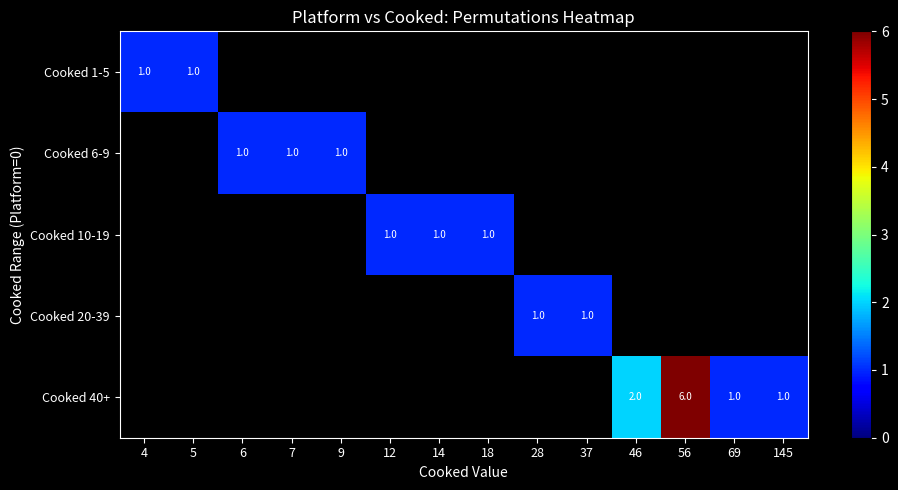

Is it true that Cooked 40+ equals 6 at 56?

True